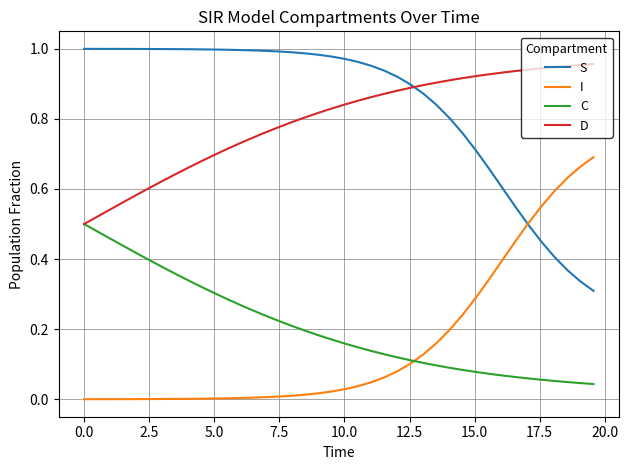

True or false: I and D intersect in this chart.

False